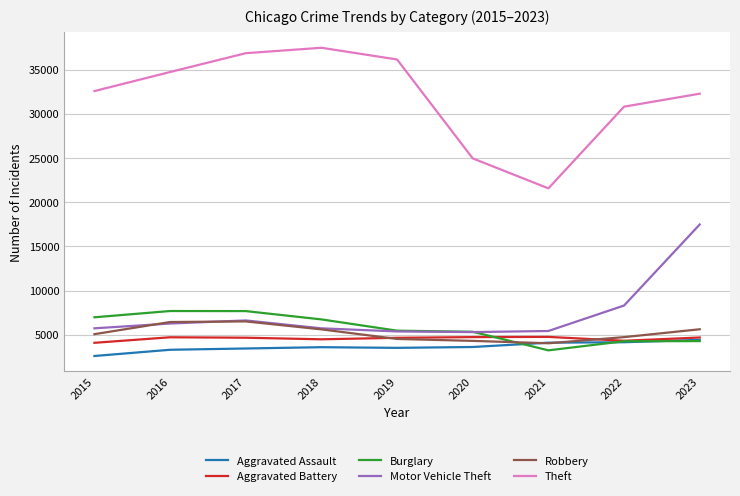

What are all the series names shown in the legend?

Aggravated Assault, Aggravated Battery, Burglary, Motor Vehicle Theft, Robbery, Theft